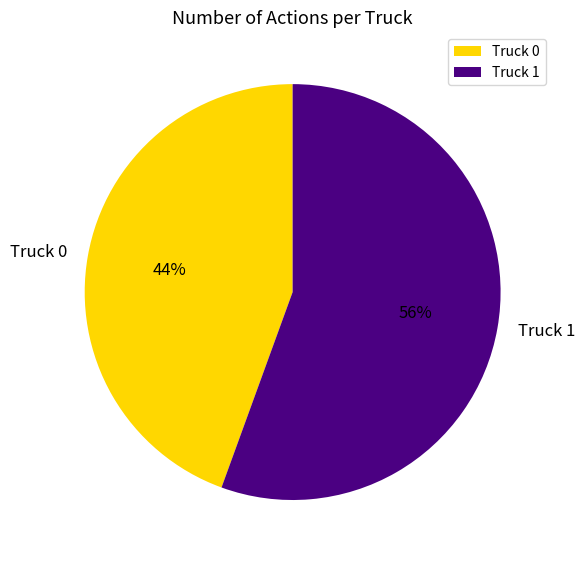

Between Truck 0 and Truck 1, which is larger?

Truck 1